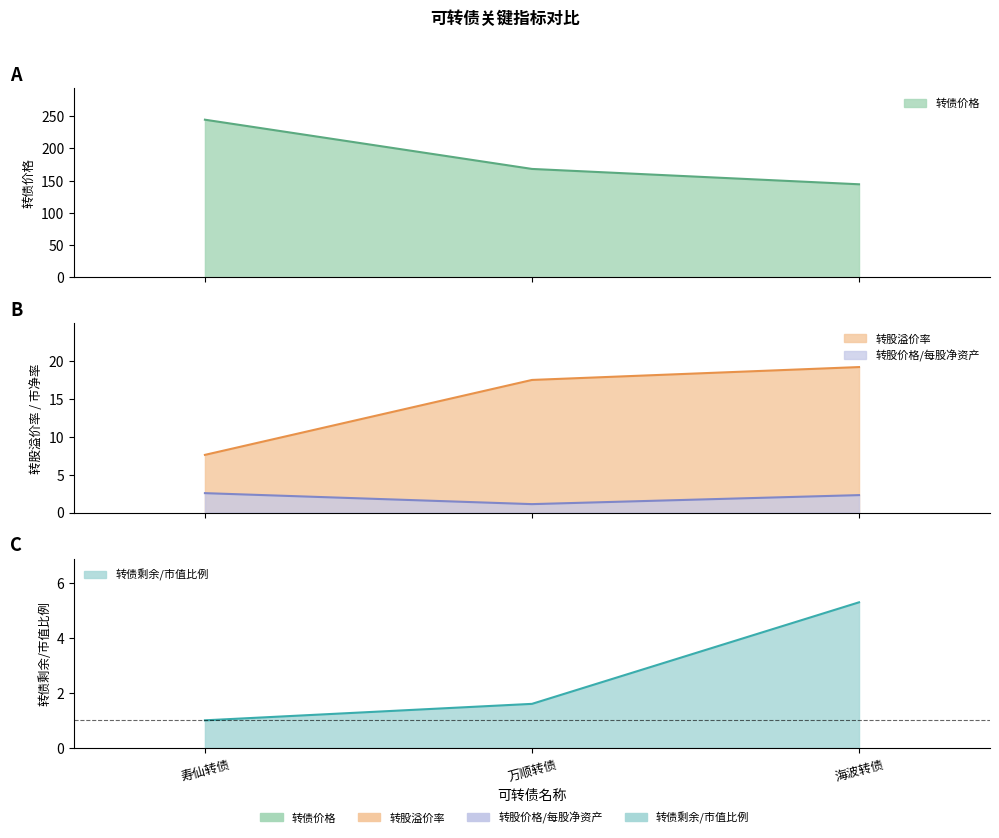

Reading left to right, what are all the values shown in this chart?

转债价格: 寿仙转债=244.7	万顺转债=168.2	海波转债=144.4
转股溢价率: 寿仙转债=7.6	万顺转债=17.5	海波转债=19.2
转股价格/每股净资产: 寿仙转债=2.6	万顺转债=1.1	海波转债=2.3
转债剩余/市值比例: 寿仙转债=1.0	万顺转债=1.6	海波转债=5.3